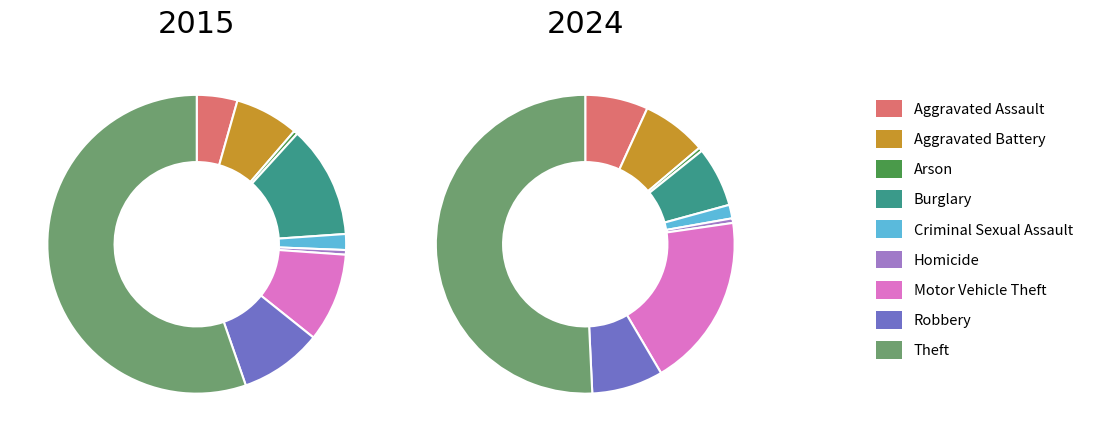

True or false: 6 accounts for 19% of the total.

True